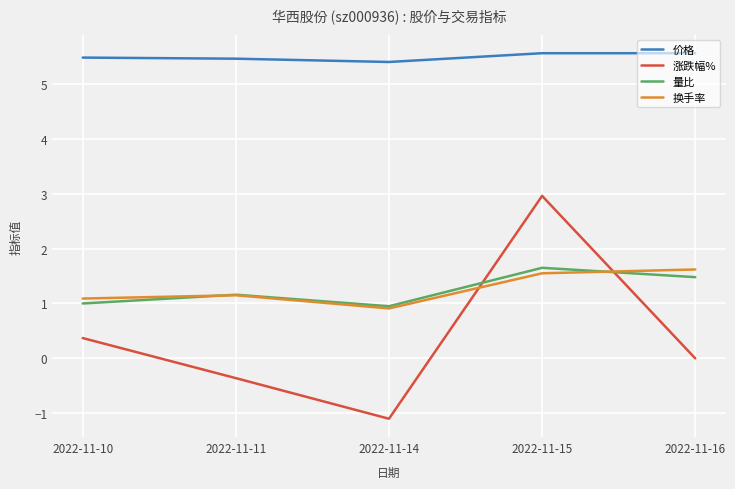

What is the sum of all 量比 values?

6.2